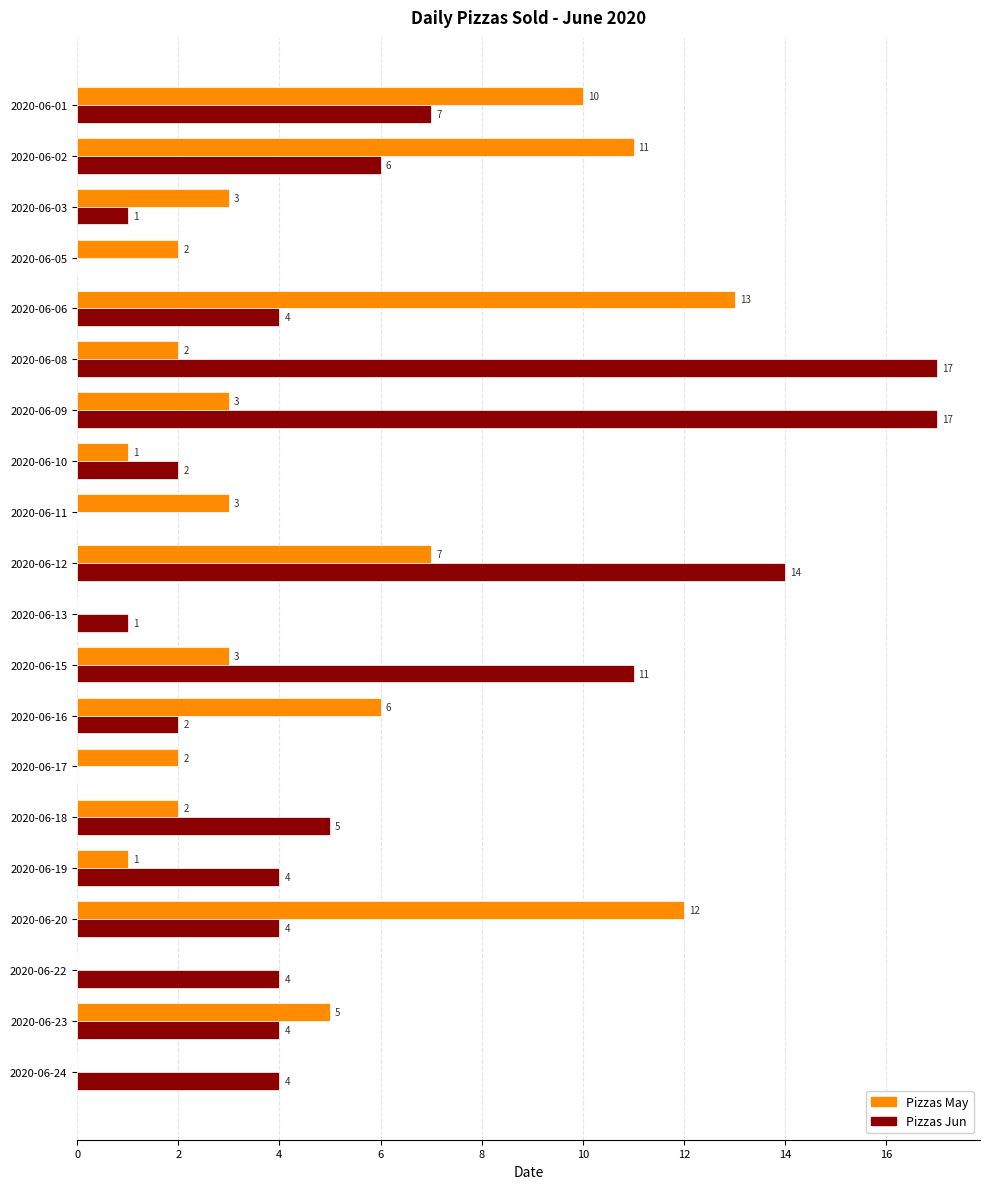

What is the sum of the Pizzas May values at 2020-06-10 and 2020-06-18?

3